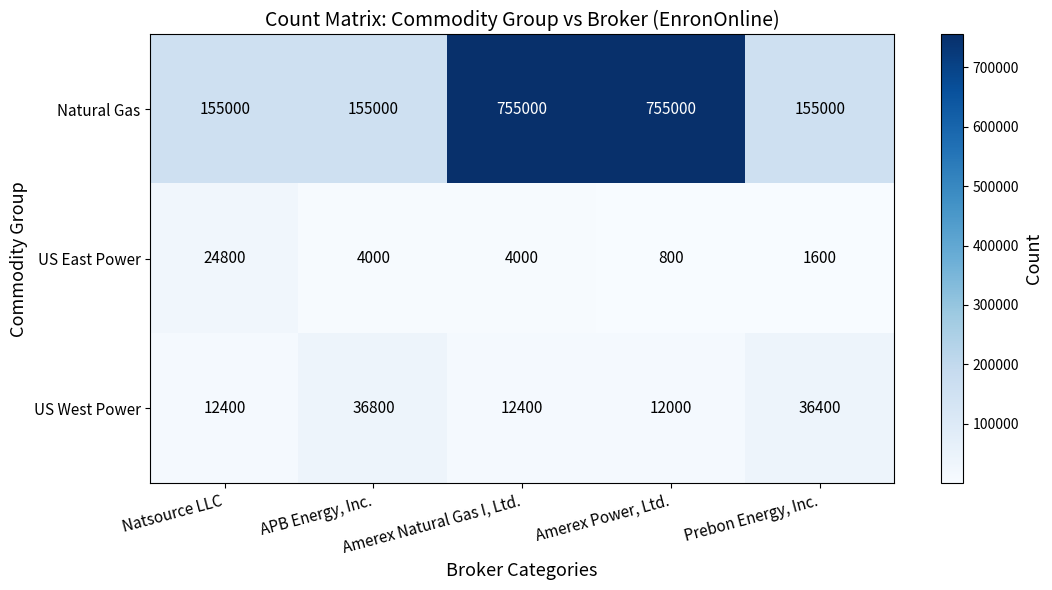

Which series has the largest range (max minus min)?

Natural Gas